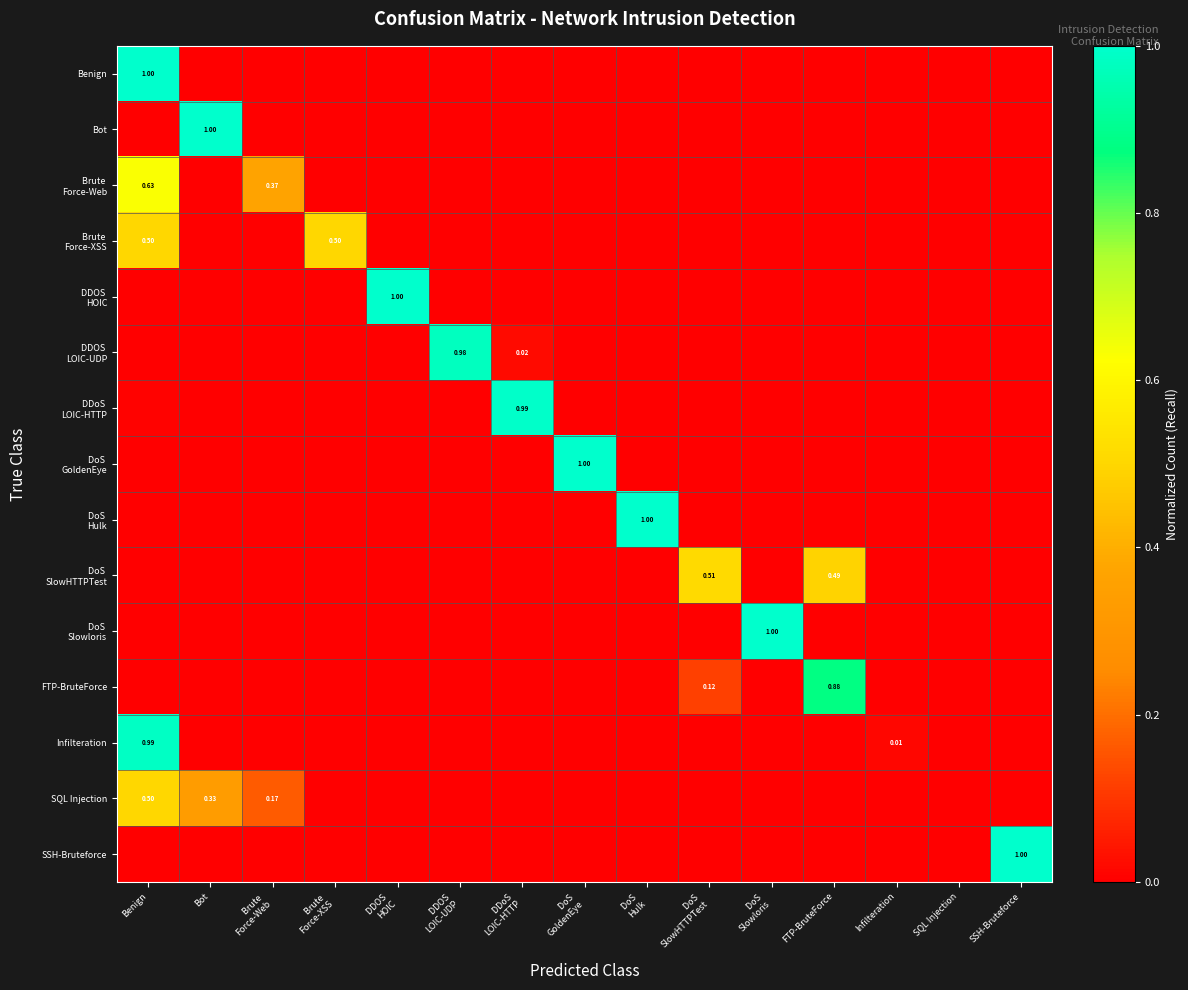

The value of Infilteration at DoS Slowloris is 0.0. True or false?

True